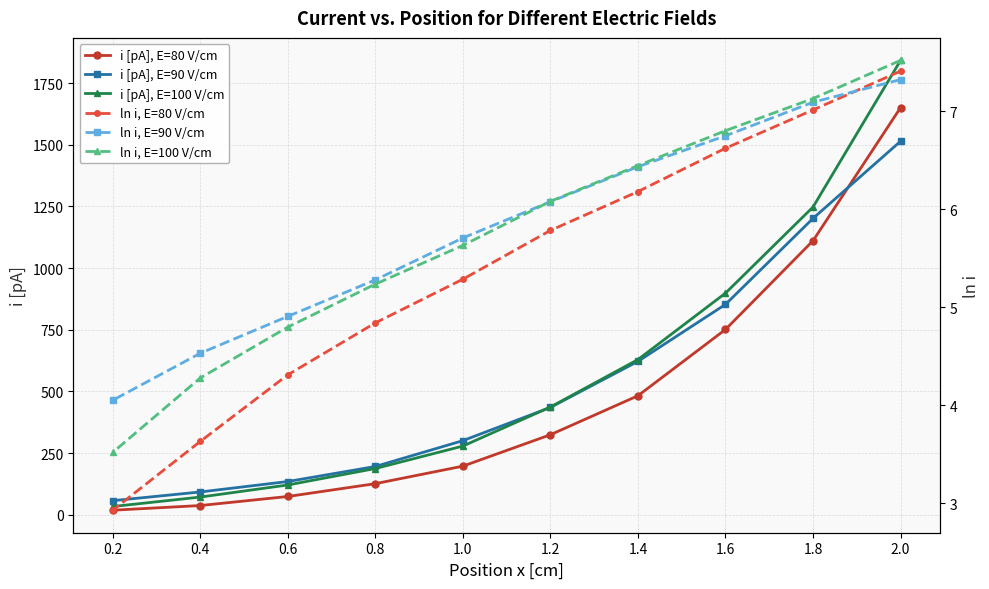

Between 2.0 and 0.4, which is larger?

2.0